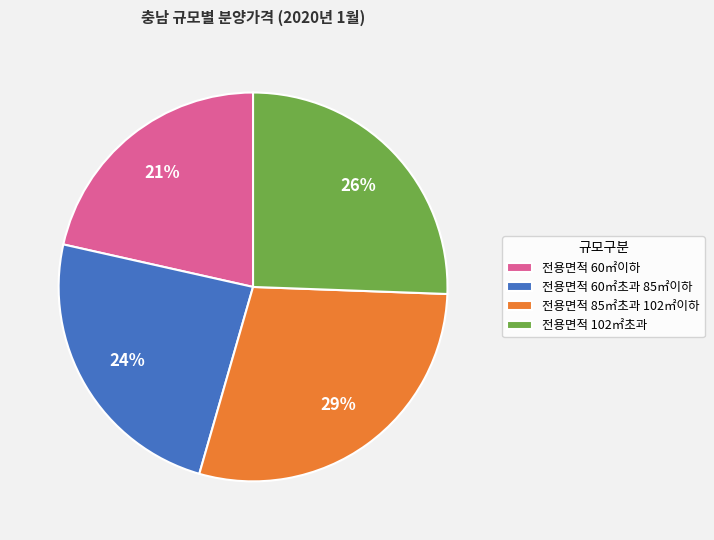

Between 전용면적 60㎡초과 85㎡이하 and 전용면적 85㎡초과 102㎡이하, which is larger?

전용면적 85㎡초과 102㎡이하